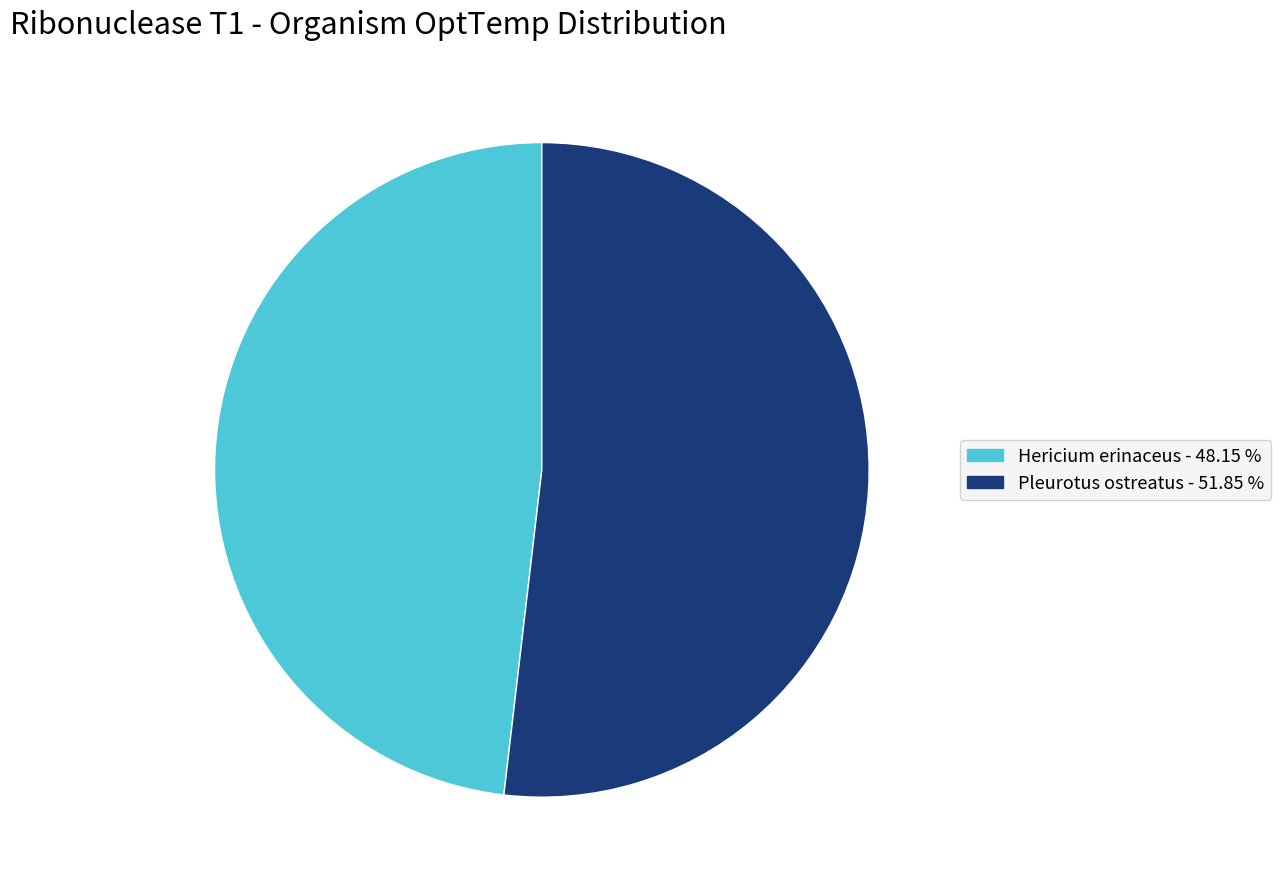

How many segments does this pie chart have?

2